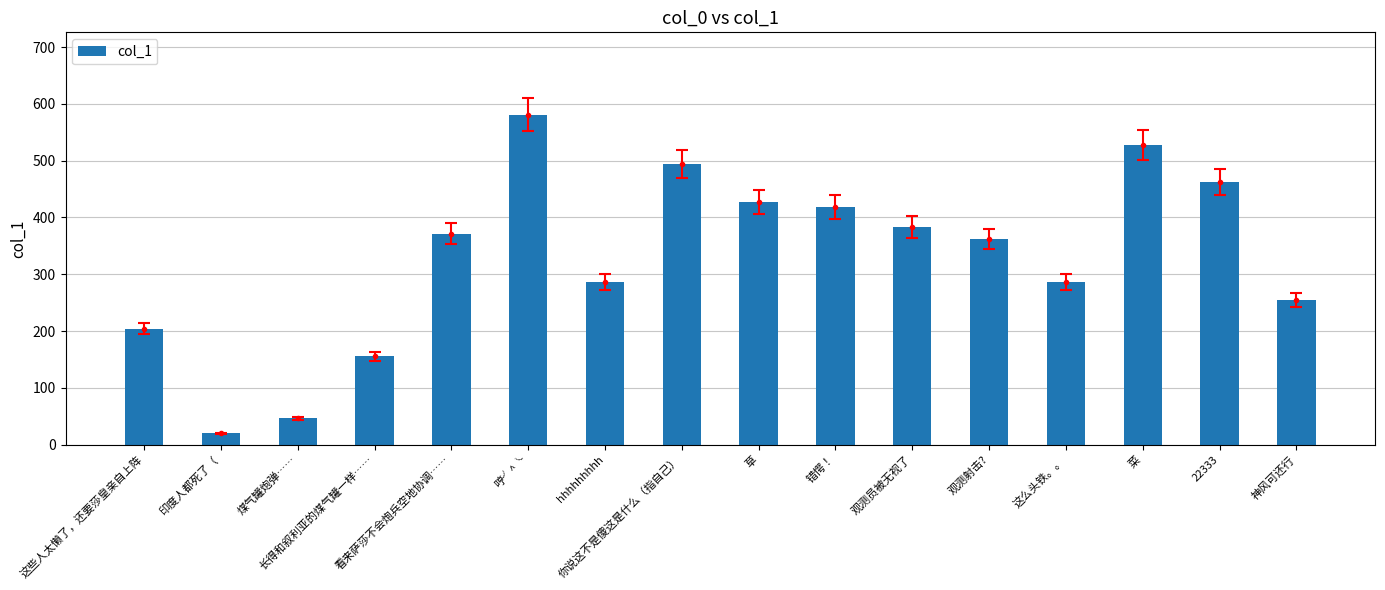

What is the change in value from 错愕！ to 菜?

+109.6